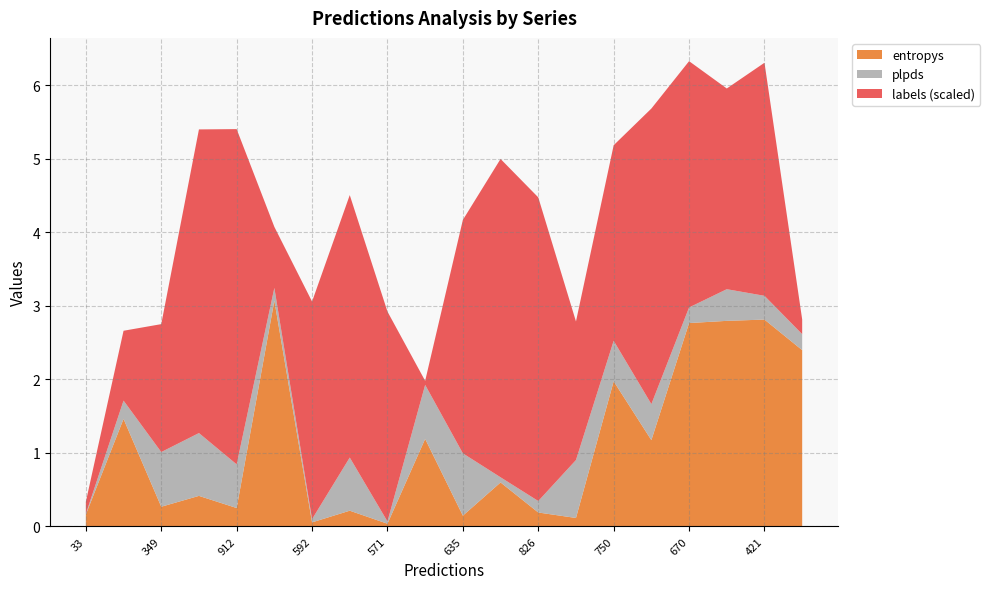

Is it true that entropys equals 0.3 at 349?

True